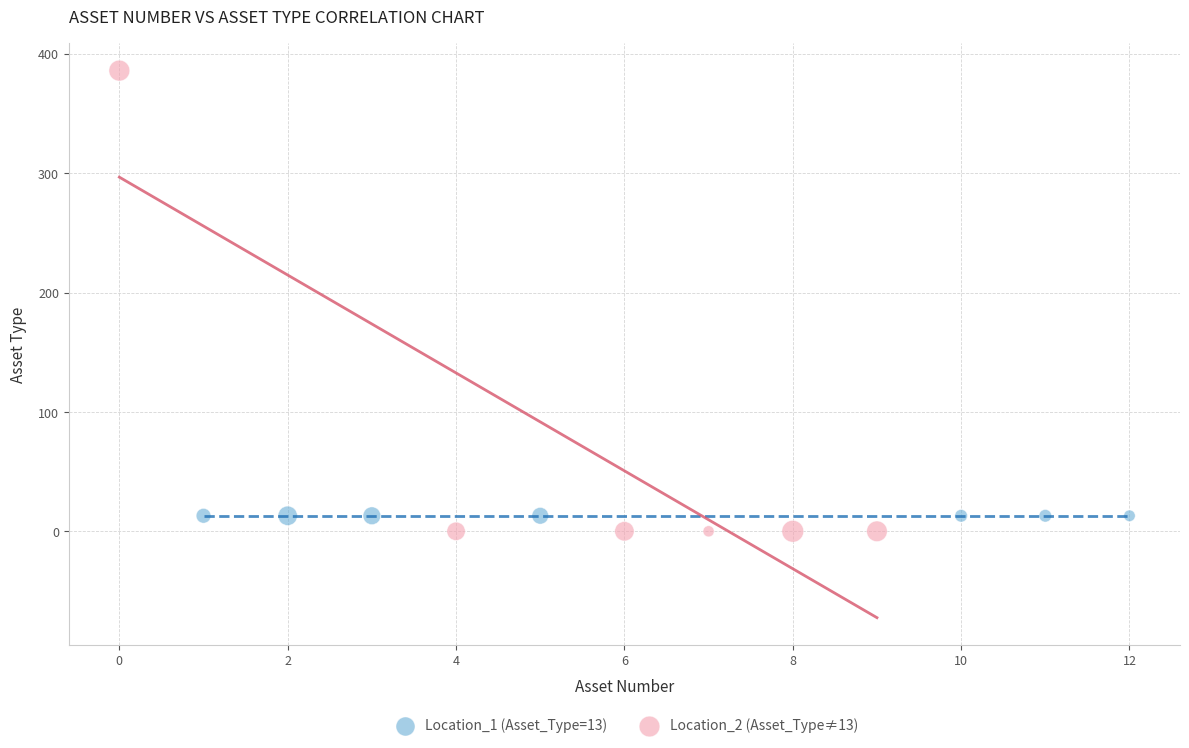

Which series contains the highest Y value?

Location_2 (Asset_Type≠13)